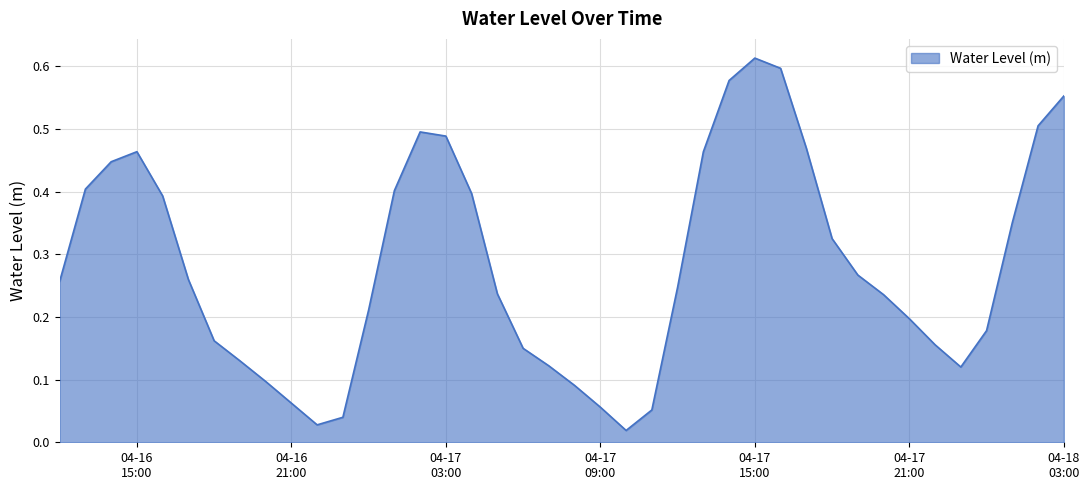

Where is the first local maximum?

04-16
15:00